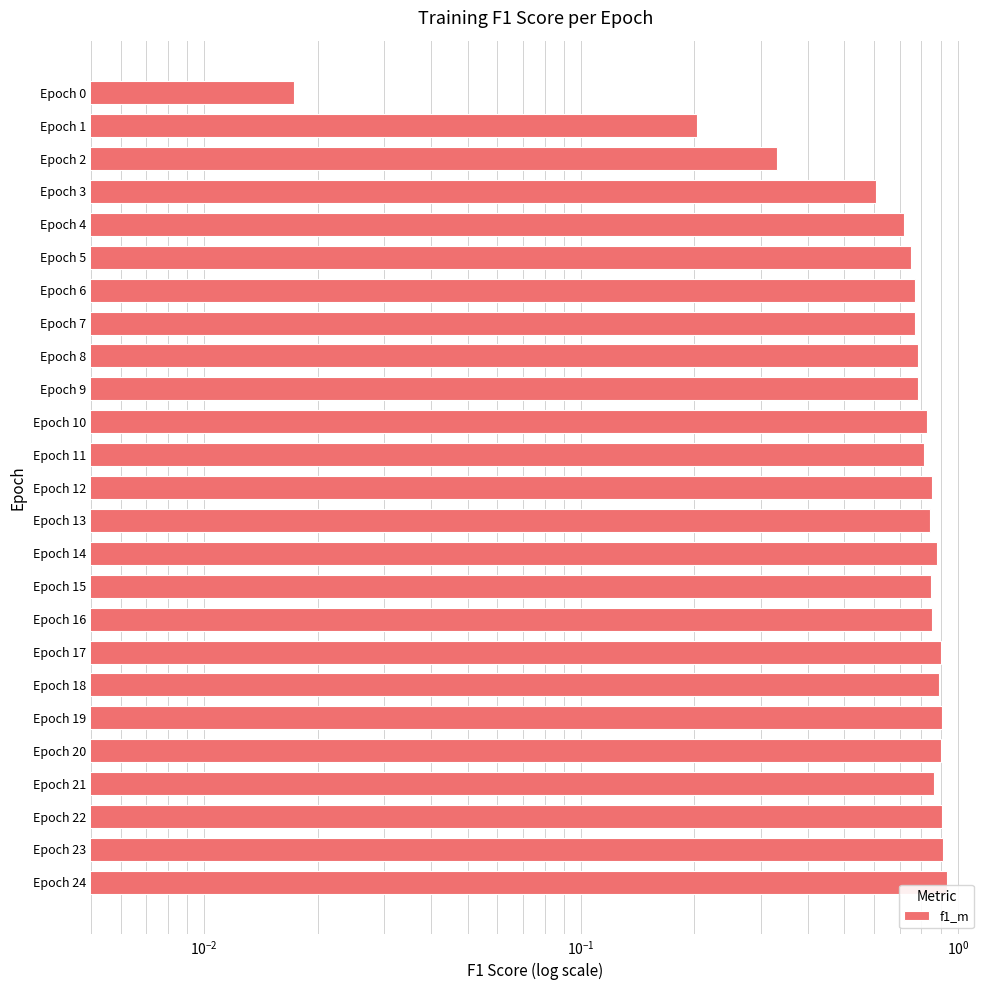

Are the bars grouped side by side (vs. stacked)?

No